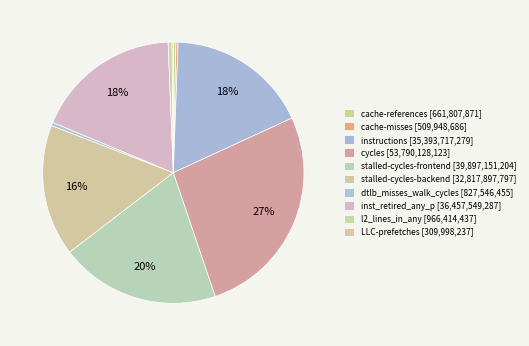

To the nearest percent, what is the difference between the stalled-cycles-frontend and cache-misses slice percentages?

20%